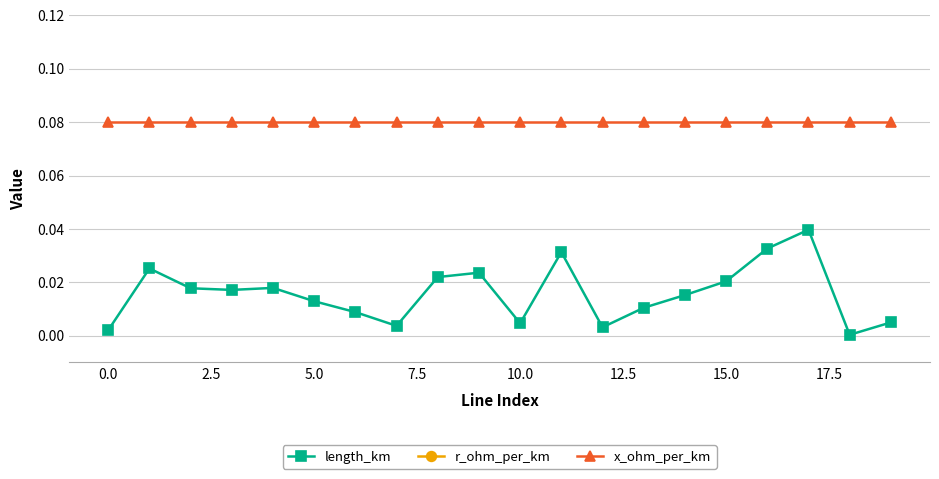

At how many categories does at least one series exceed 0?

20